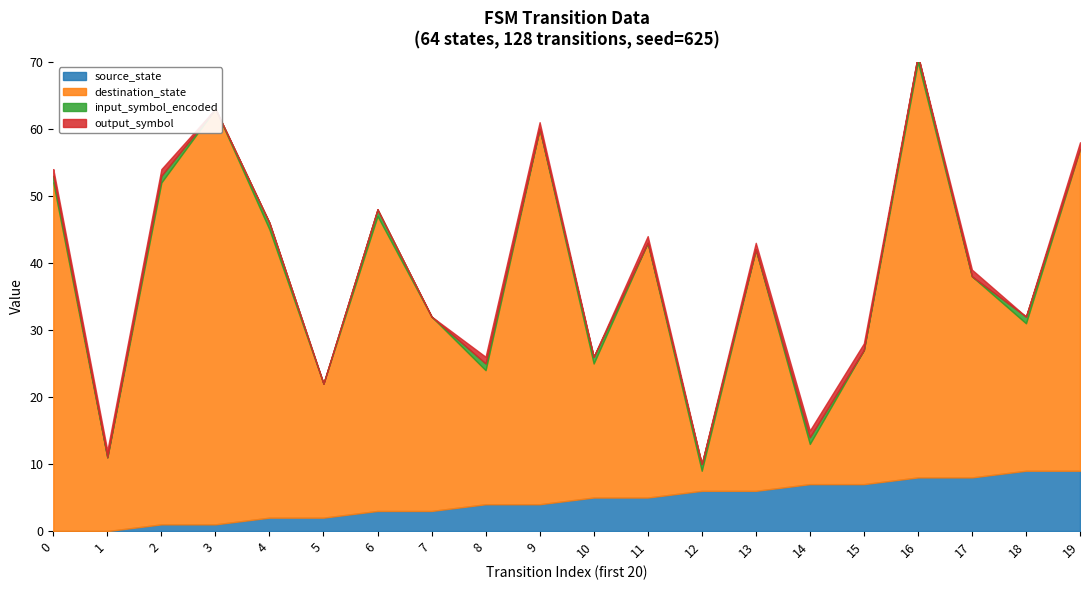

True or false: source_state has more than 1 interior local peaks.

False